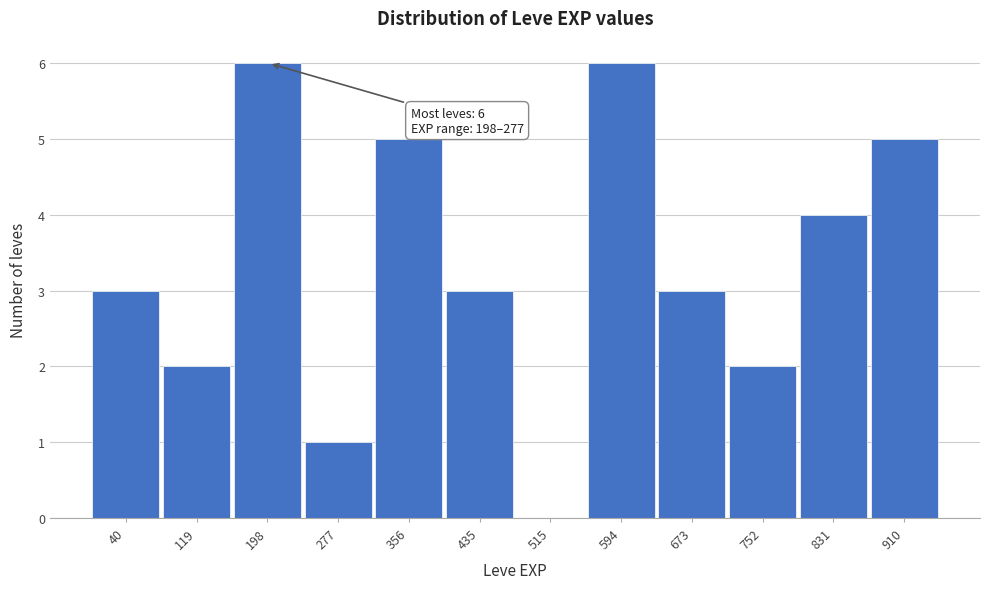

Reading left to right, what are all the values shown in this chart?

40=3	119=2	198=6	277=1	356=5	435=3	515=0	594=6	673=3	752=2	831=4	910=5